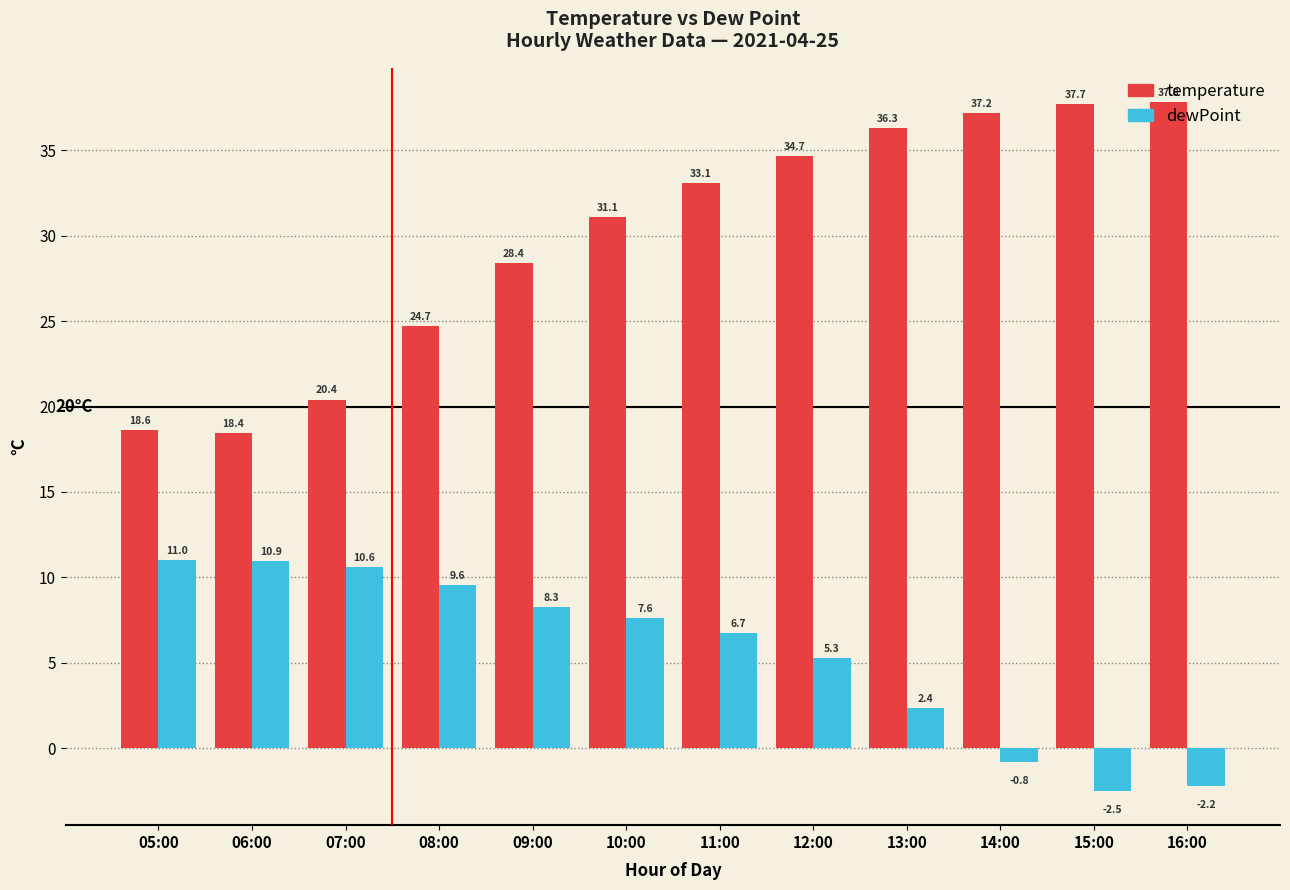

Between 05:00 and 10:00, which series saw the biggest shift?

temperature